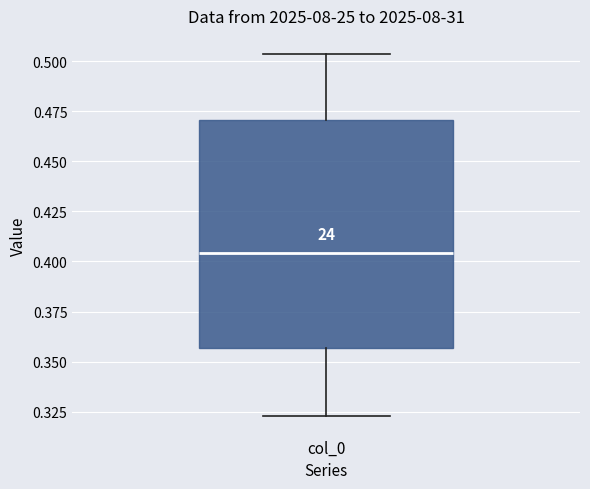

Read this box plot against the y-axis: the position of the median line, the range covered by the box, and the ends of both whiskers. The values are not printed on the chart, so give them approximately, as read against the axis.

median 0.405, box 0.355 to 0.470, whiskers 0.325 to 0.505